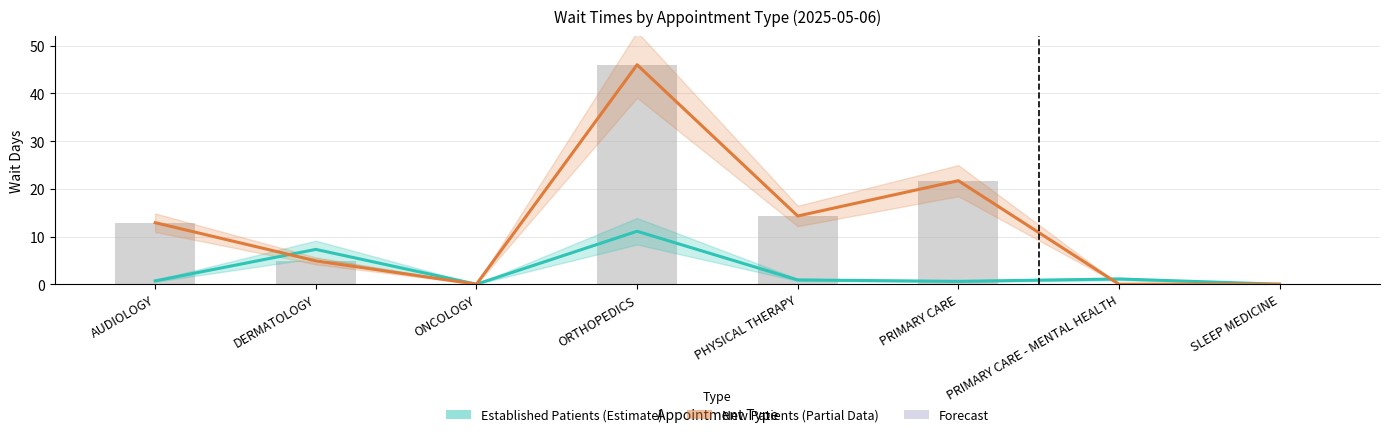

What is the sum of all New Patients values?

99.8